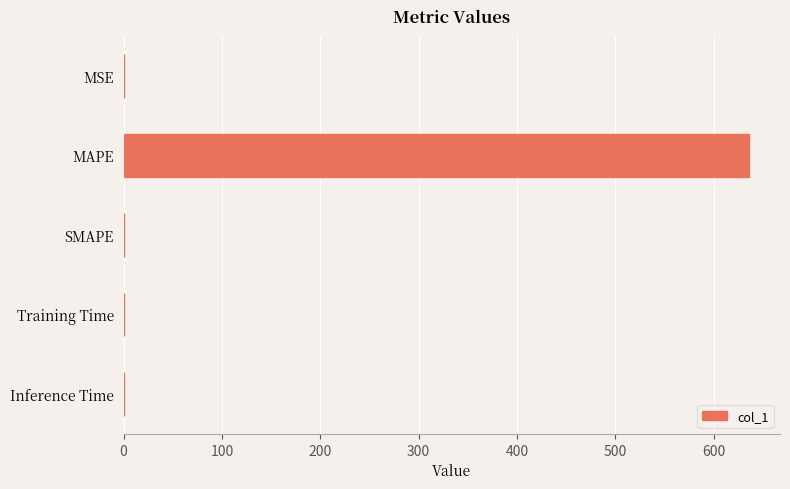

What is the sum of the values at MAPE and SMAPE?

635.6